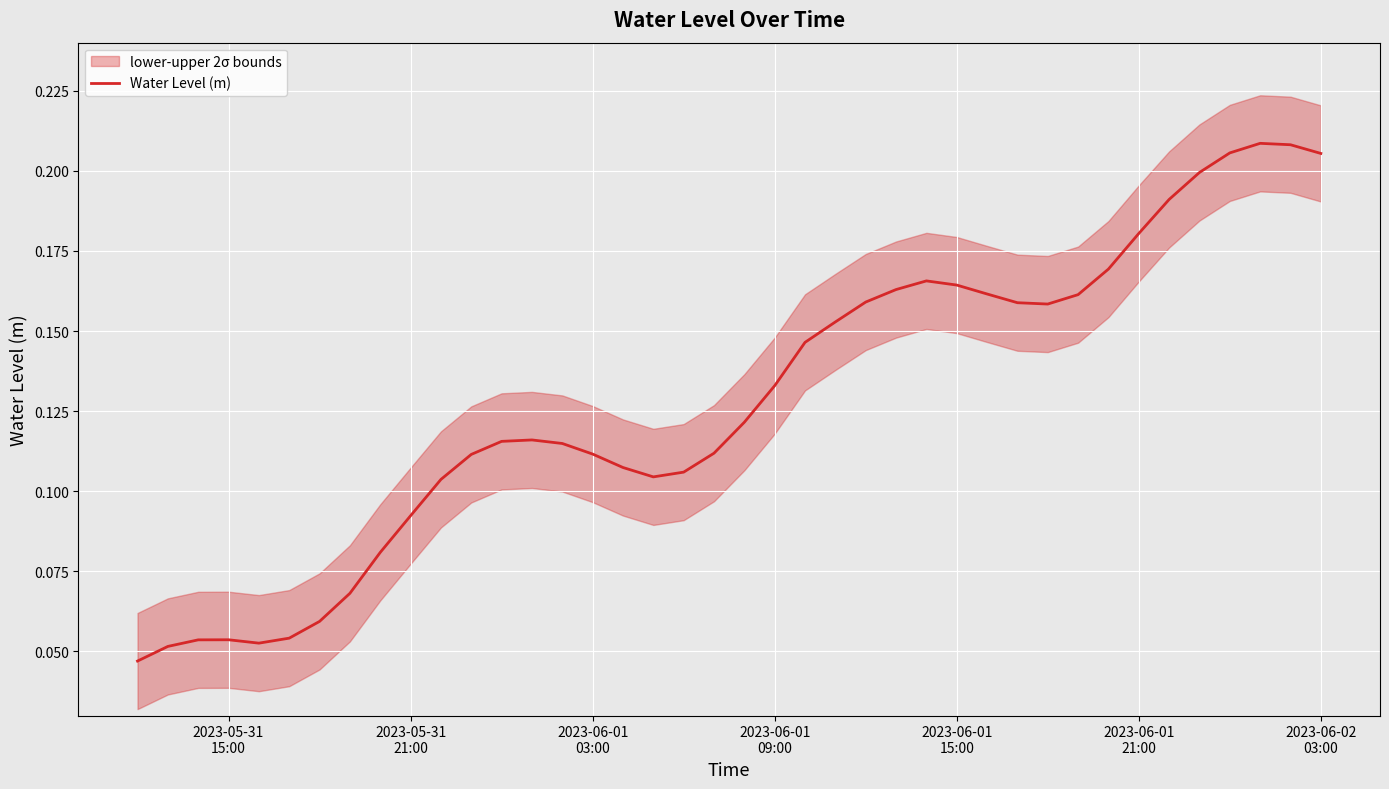

Does the chart display data point markers on the line(s)?

No